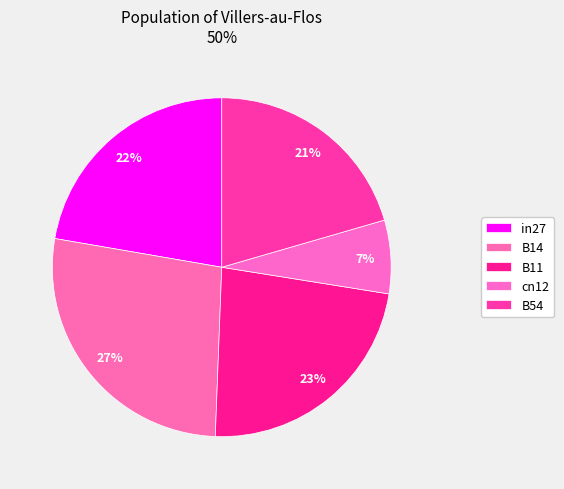

Approximately how many times larger is the value at B54 compared to B14?

0.8